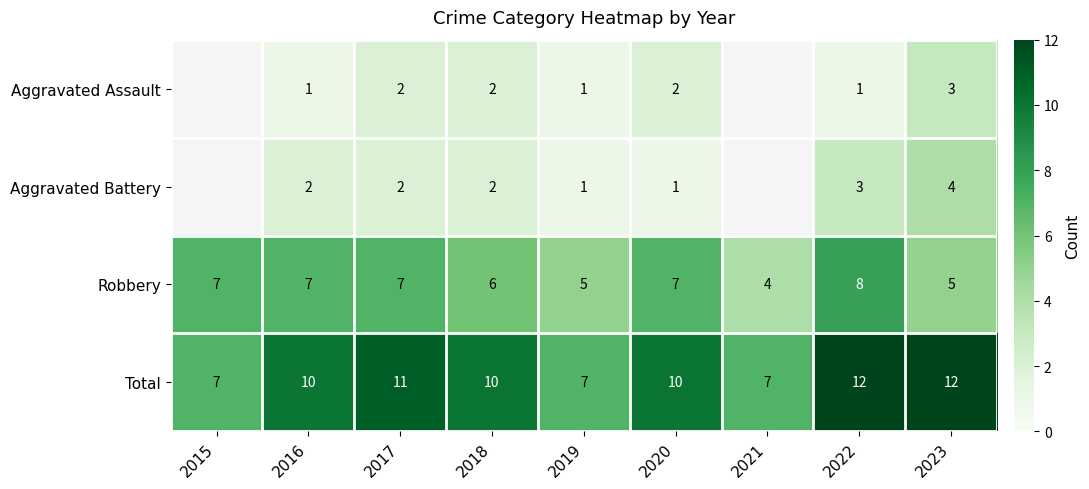

Which category has the highest value across all series?

2022